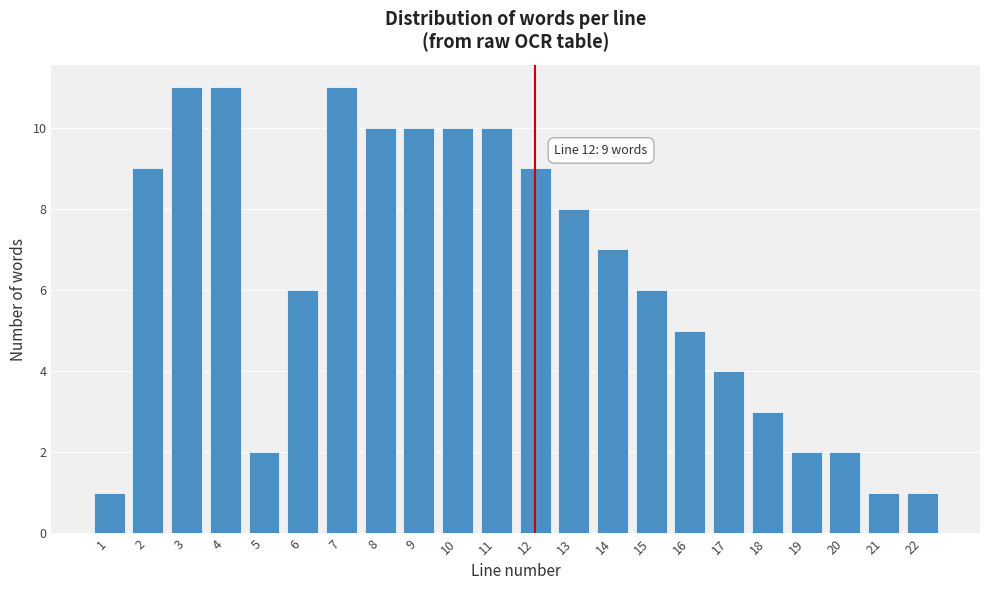

Reading left to right, extract all data points from this chart.

1=1	2=9	3=11	4=11	5=2	6=6	7=11	8=10	9=10	10=10	11=10	12=9	13=8	14=7	15=6	16=5	17=4	18=3	19=2	20=2	21=1	22=1